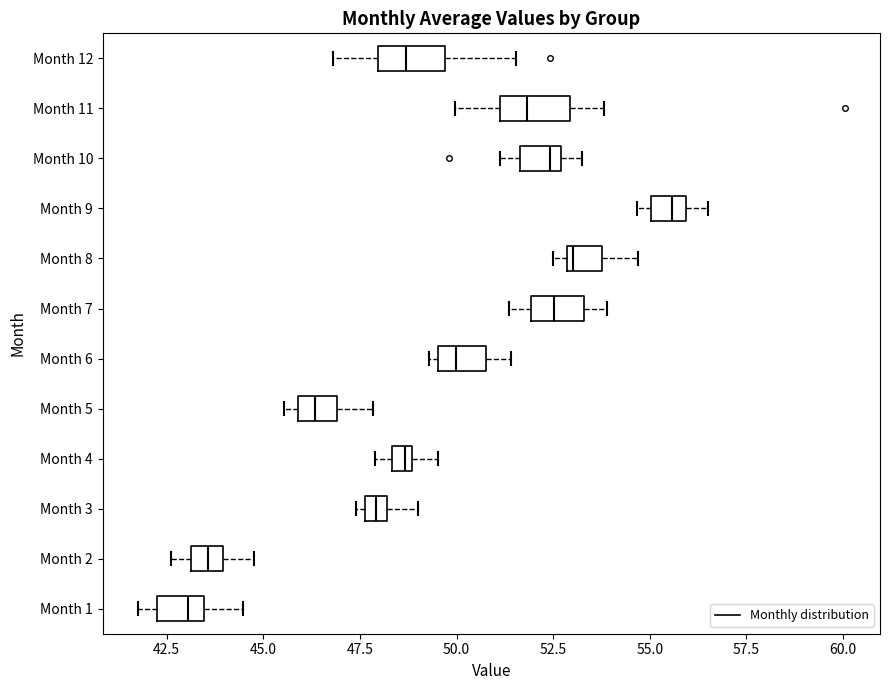

Which box's median line is the furthest to the right?

Month 9